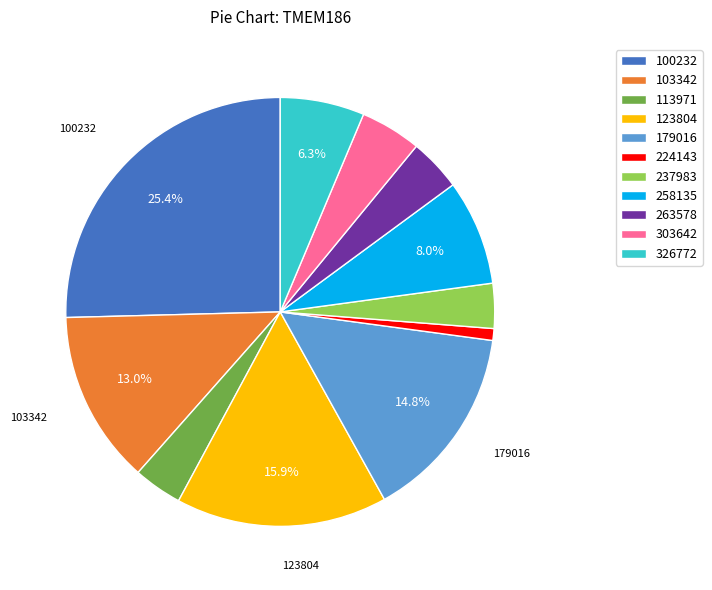

Do 237983 and 258135 together represent more than half of the pie?

No